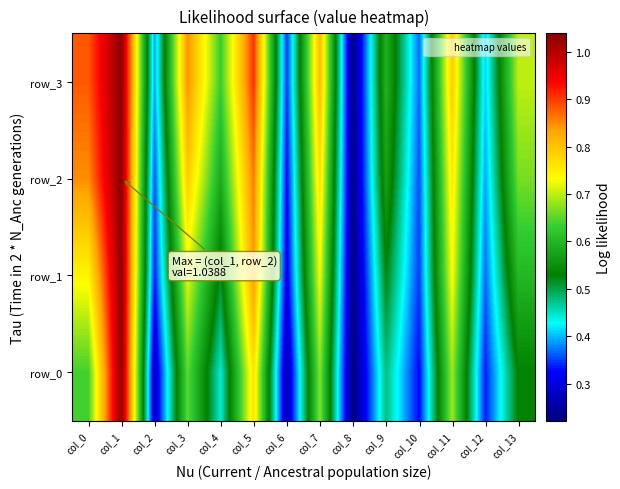

Reading left to right, what are all the values shown in this chart?

row_0: 0.6	1.0	0.3	0.7	0.4	0.8	0.3	0.7	0.2	0.5	0.3	0.7	0.3	0.5
row_1: 0.7	1.0	0.3	0.7	0.5	0.8	0.3	0.7	0.2	0.5	0.3	0.7	0.4	0.6
row_2: 0.8	1.0	0.4	0.8	0.6	0.9	0.3	0.8	0.2	0.6	0.4	0.8	0.4	0.7
row_3: 0.9	1.0	0.4	0.8	0.6	0.9	0.3	0.8	0.2	0.6	0.4	0.8	0.4	0.7